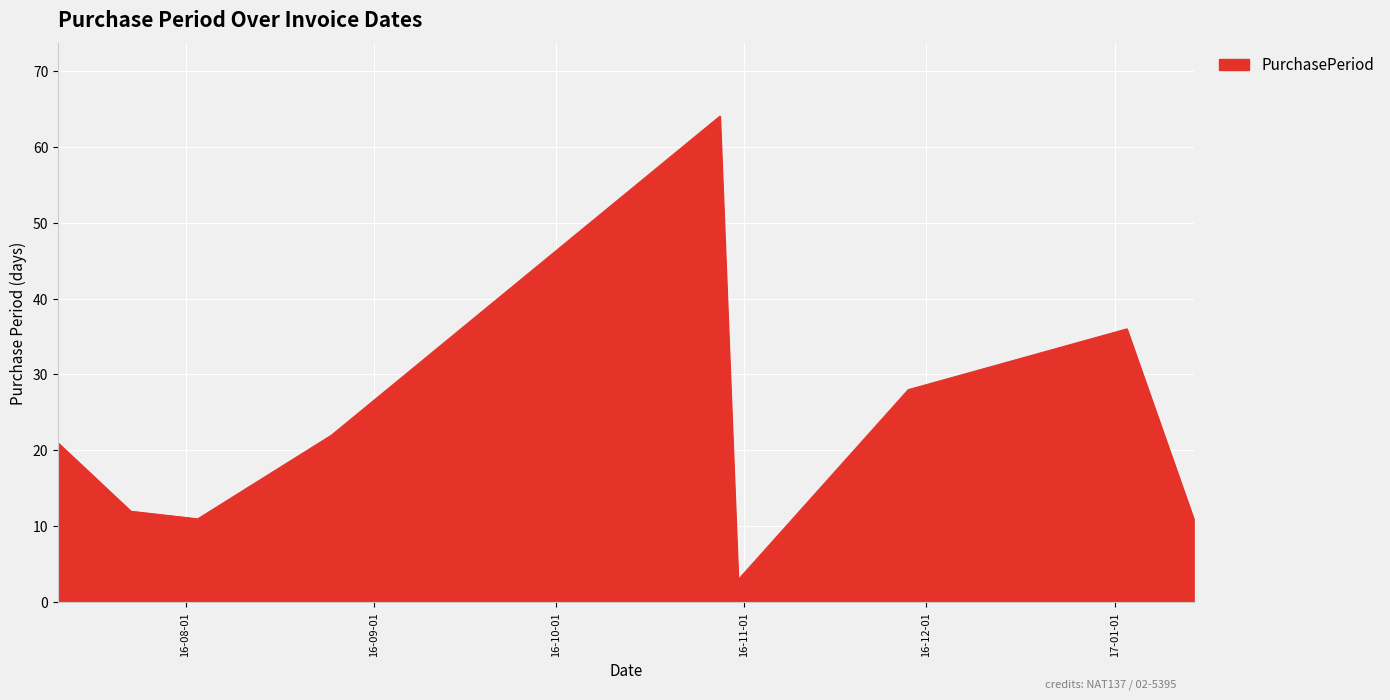

What is the greatest value displayed?

64